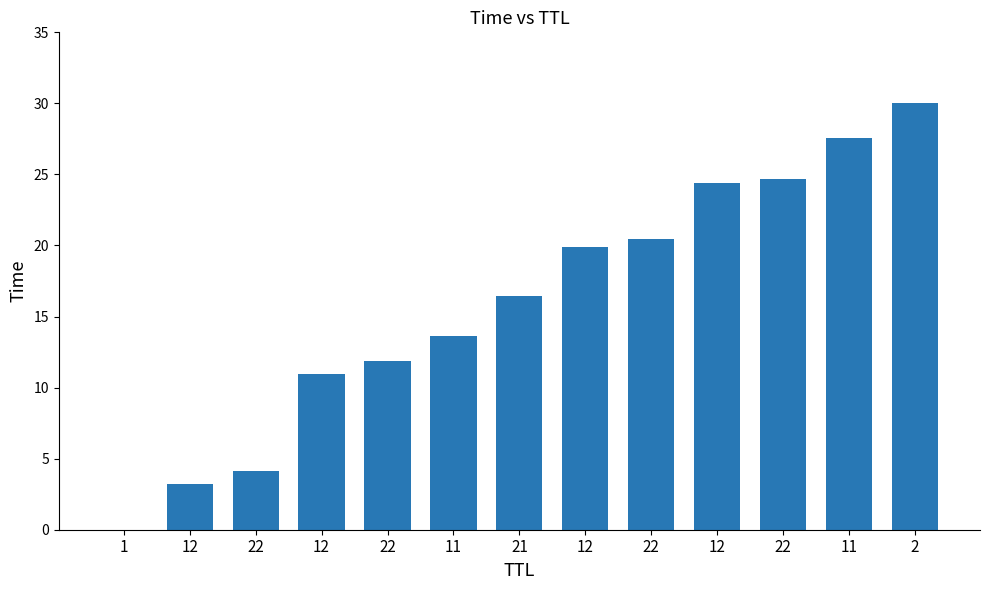

True or false: the data shows 33.1 at 22.

False